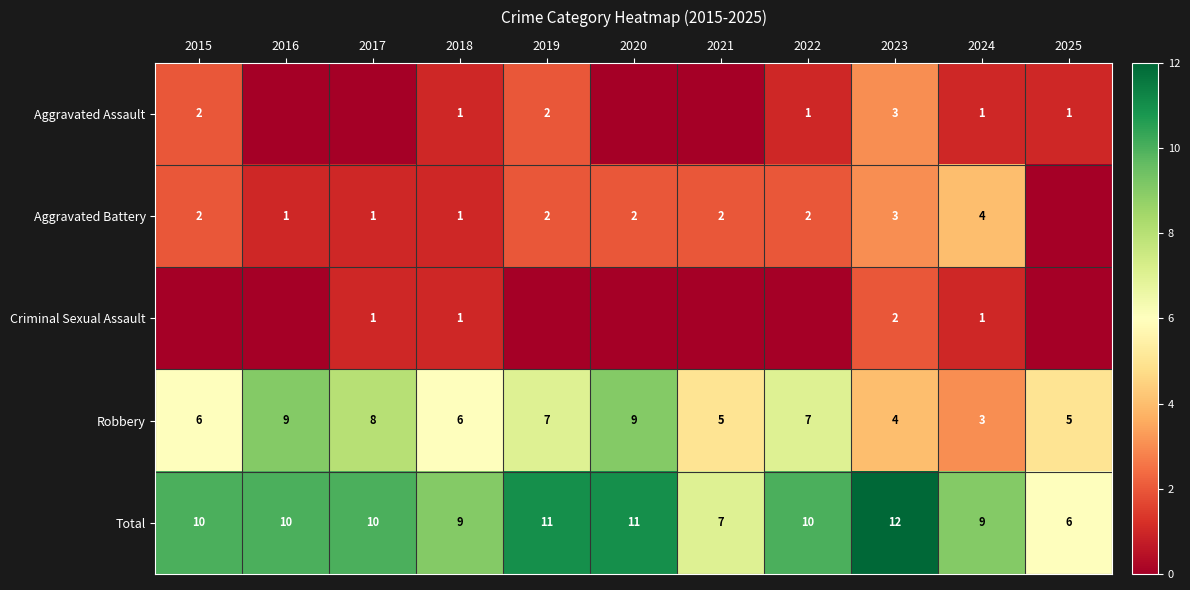

Is it true that Robbery equals 13 at 2016?

False